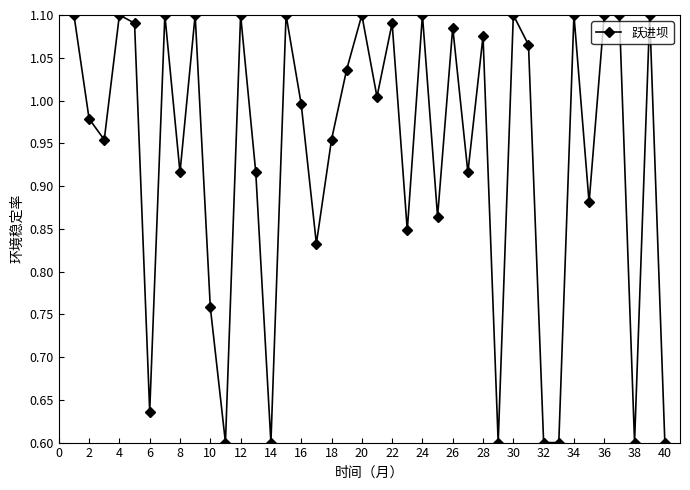

What is the average value?

0.9